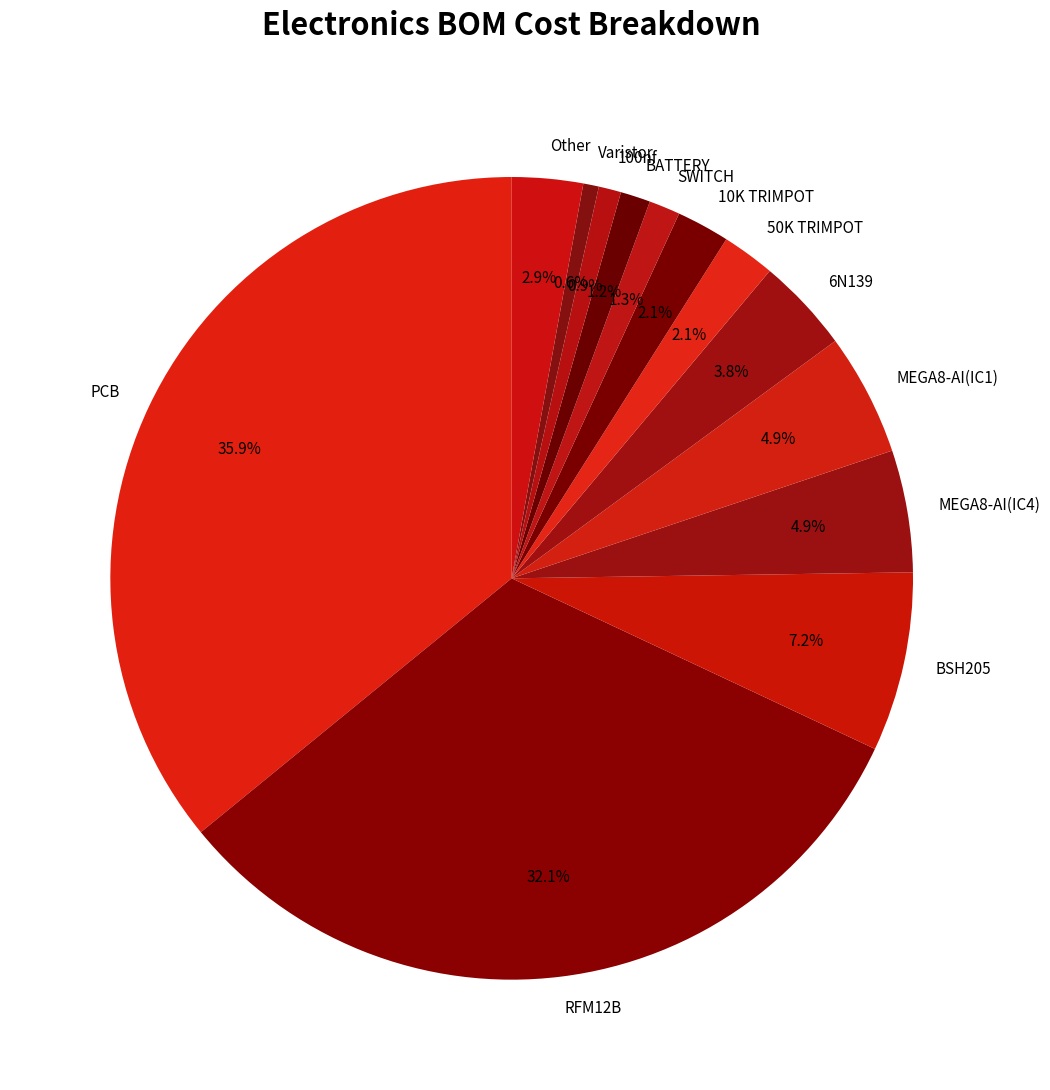

To the nearest percent, what is the difference between the Varistor and MEGA8-AI(IC1) slice percentages?

4%